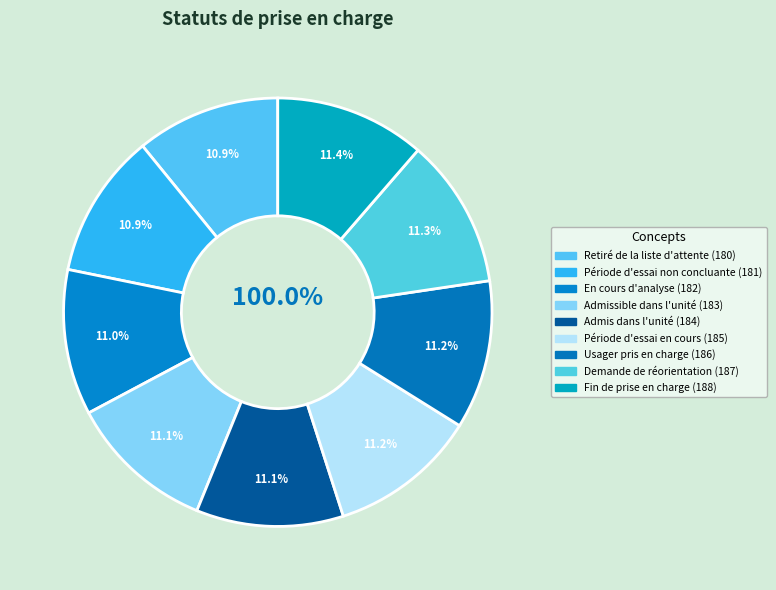

To the nearest percent, what is the average slice percentage?

11%